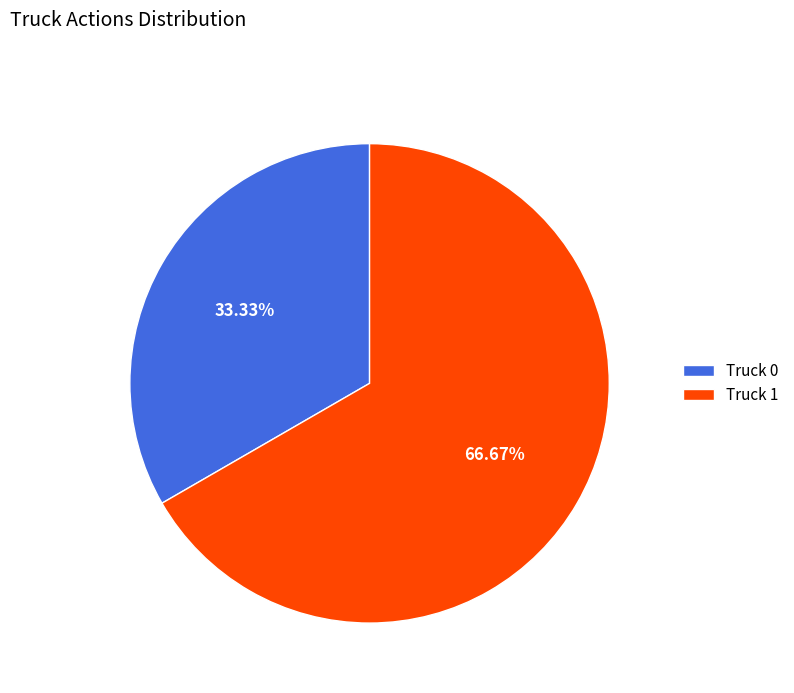

To the nearest percent, what is the difference between the largest and smallest slice percentages?

33%